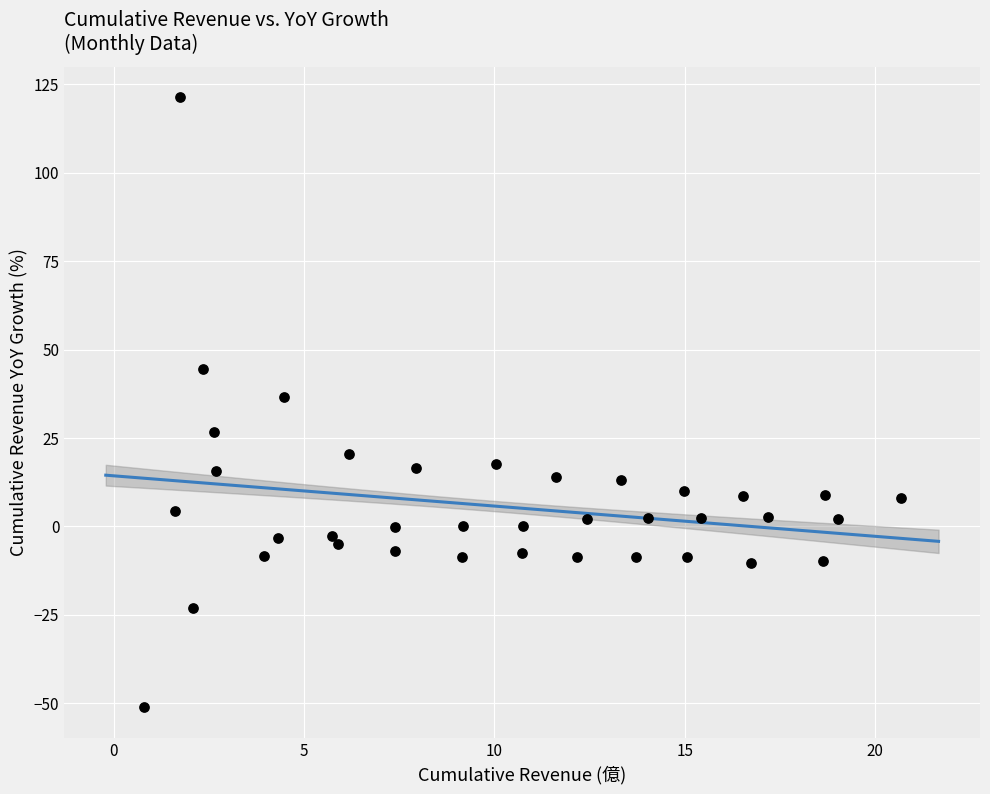

What is the range of X values (max minus min)?

19.9